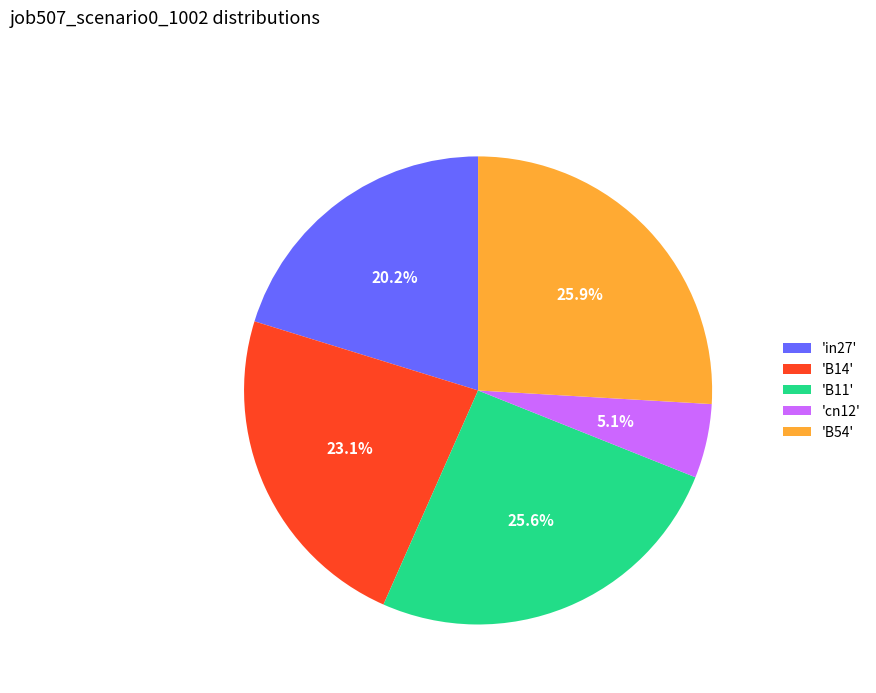

Which has a higher value, 'B54' or 'in27'?

'B54'